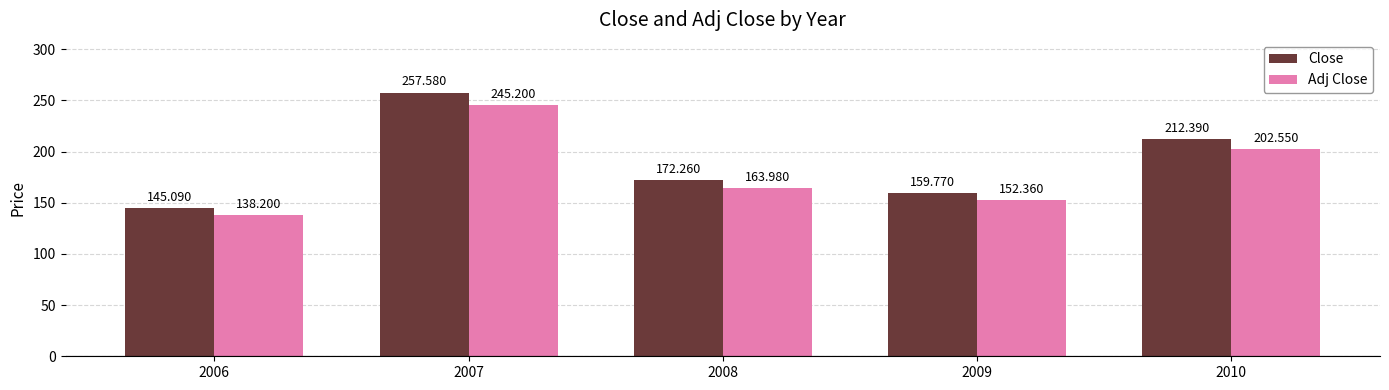

How many data points in Adj Close are less than 163?

2